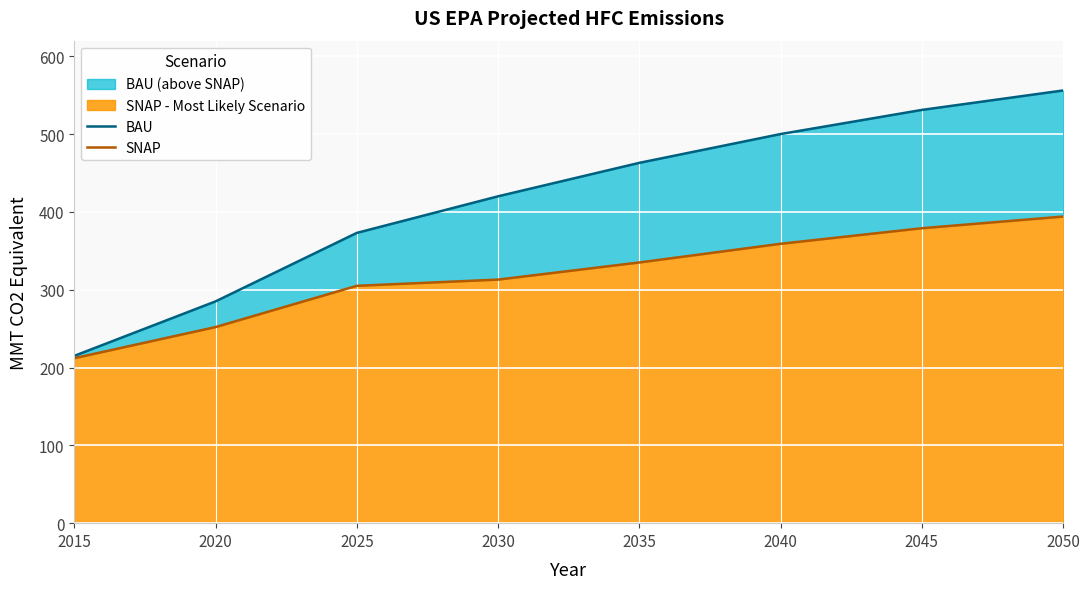

What is the minimum value shown in the chart?

212.0